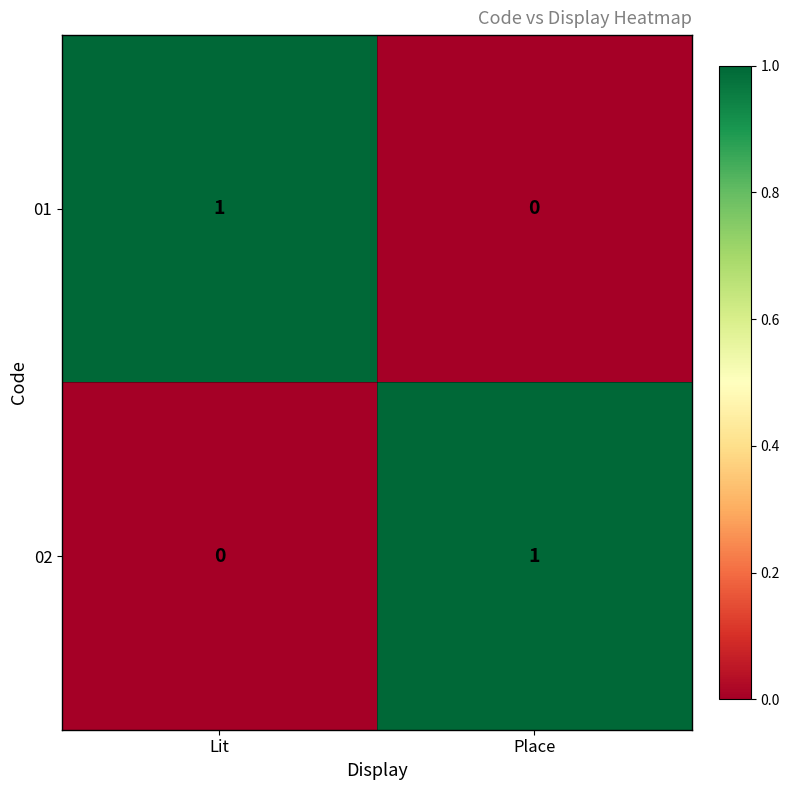

At which label does 02 reach its minimum?

Lit